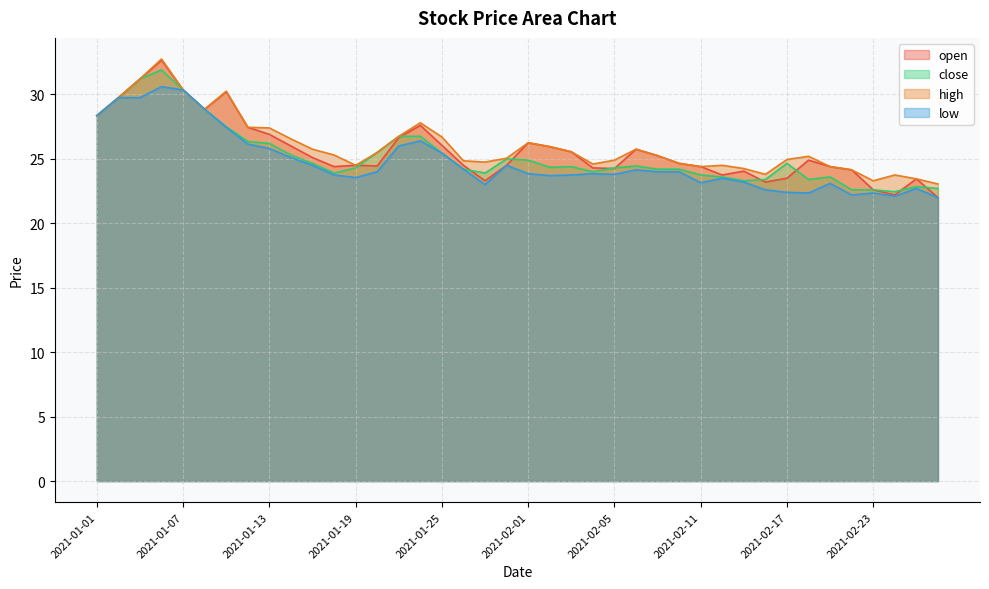

At which category does low reach its first local peak?

2021-01-06